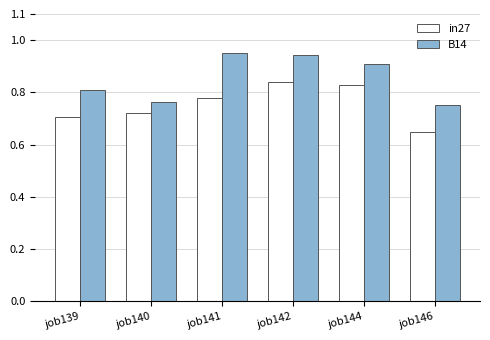

Which series has the largest total across all categories?

B14